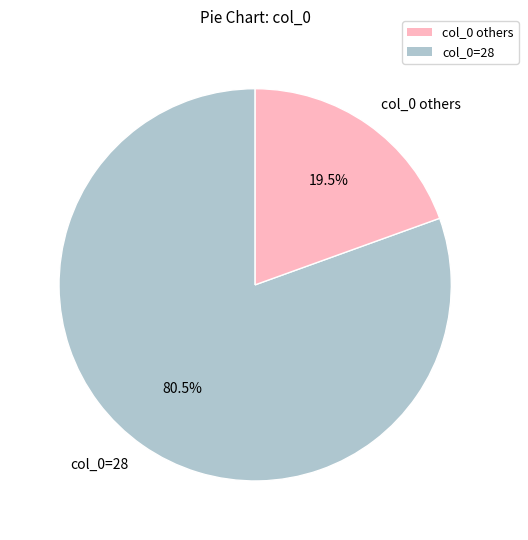

What is the smallest slice in the pie chart?

col_0 others